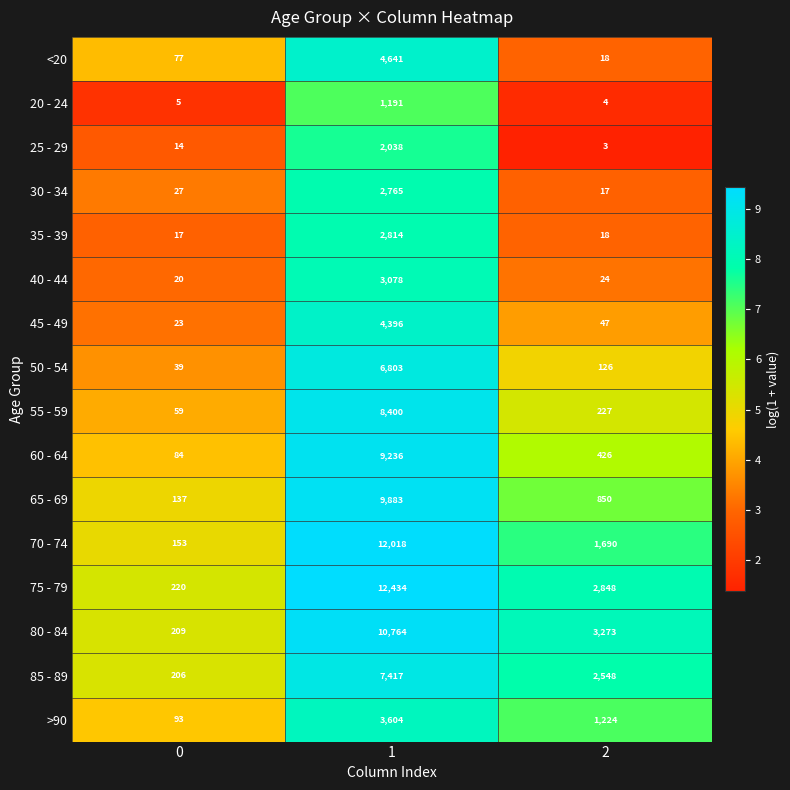

Rank the series by their maximum value, from highest to lowest.

75 - 79, 70 - 74, 80 - 84, 65 - 69, 60 - 64, 55 - 59, 85 - 89, 50 - 54, <20, 45 - 49, >90, 40 - 44, 35 - 39, 30 - 34, 25 - 29, 20 - 24